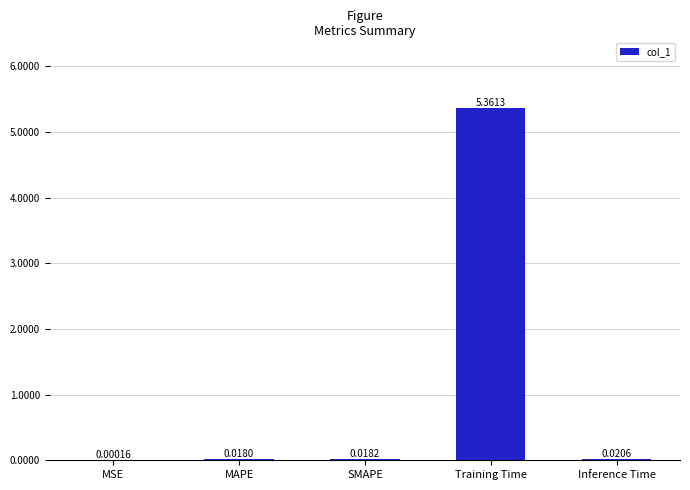

Which category has the highest value across all series?

Training Time